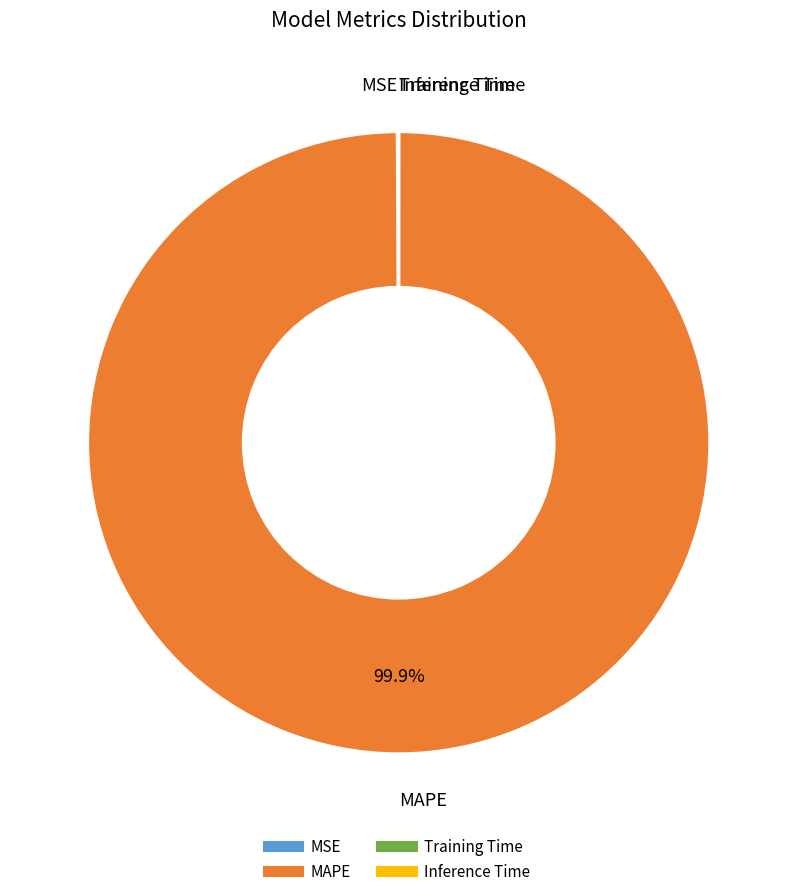

Which slice represents more than half of the pie?

MAPE